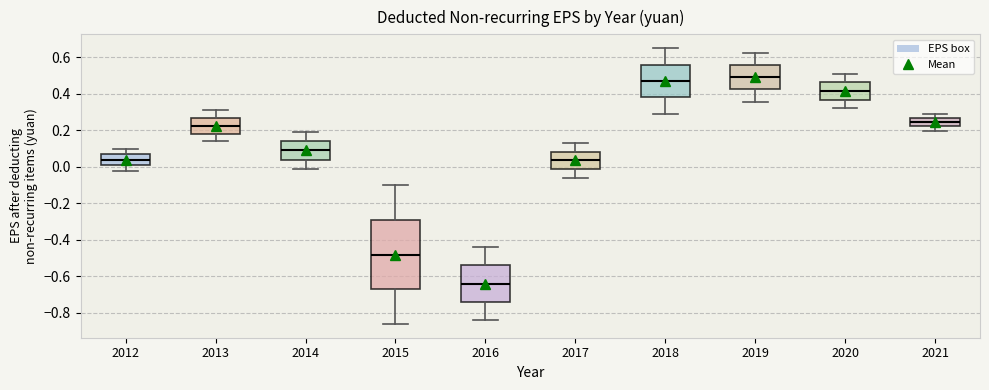

Reading left to right, read every box against the y-axis: the position of its median line, the range the box covers, and the ends of its whiskers. The values are not printed on the chart, so give them approximately, as read against the axis.

2012: median 0.04, box 0.02 to 0.08, whiskers -0.02 to 0.10
2013: median 0.22, box 0.18 to 0.26, whiskers 0.14 to 0.32
2014: median 0.10, box 0.04 to 0.14, whiskers 0.00 to 0.20
2015: median -0.48, box -0.66 to -0.28, whiskers -0.86 to -0.10
2016: median -0.64, box -0.74 to -0.54, whiskers -0.84 to -0.44
2017: median 0.04, box -0.02 to 0.08, whiskers -0.06 to 0.14
2018: median 0.48, box 0.38 to 0.56, whiskers 0.30 to 0.66
2019: median 0.50, box 0.42 to 0.56, whiskers 0.36 to 0.62
2020: median 0.42, box 0.36 to 0.46, whiskers 0.32 to 0.52
2021: median 0.24, box 0.22 to 0.26, whiskers 0.20 to 0.30